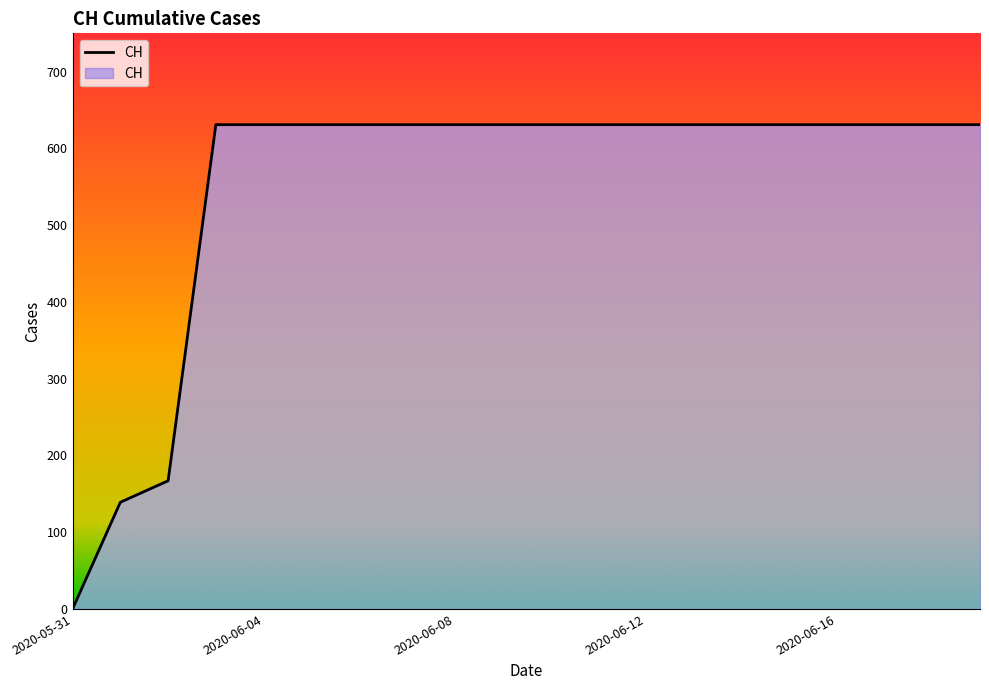

What is the maximum value shown in the chart?

631